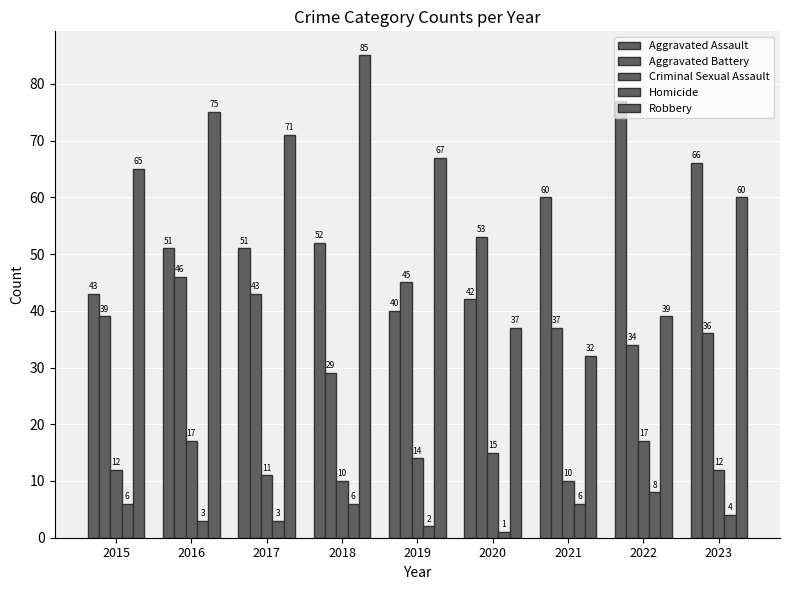

Are the bars horizontal?

No